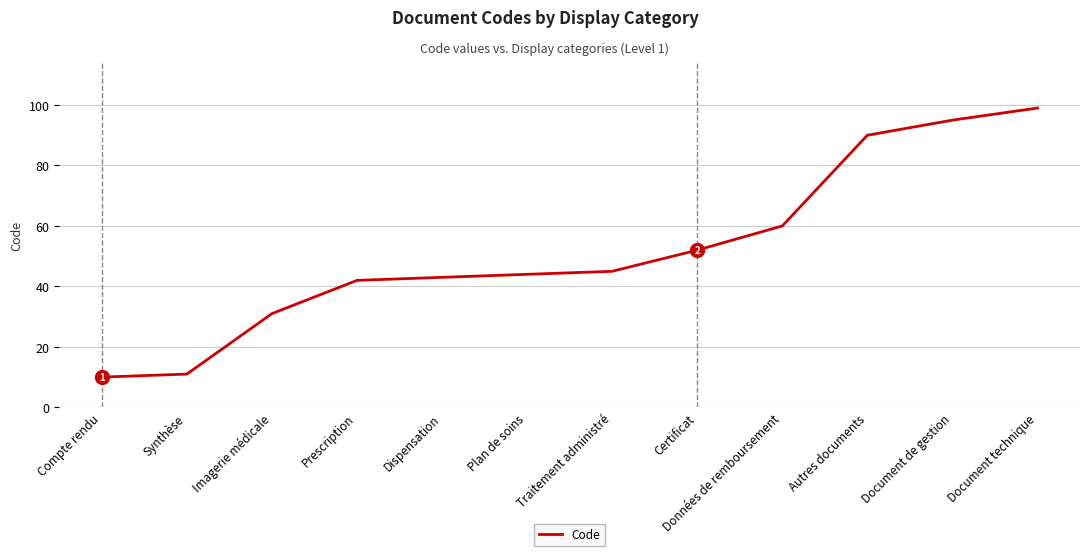

Does the chart have visible grid lines?

Yes